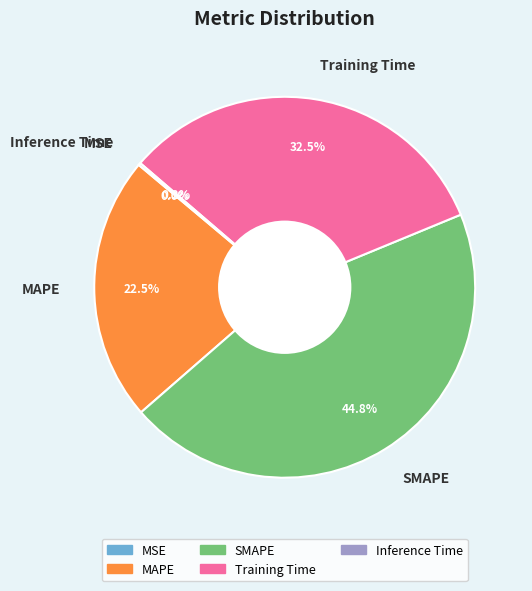

What percentage is NOT represented by MAPE?

77.5%